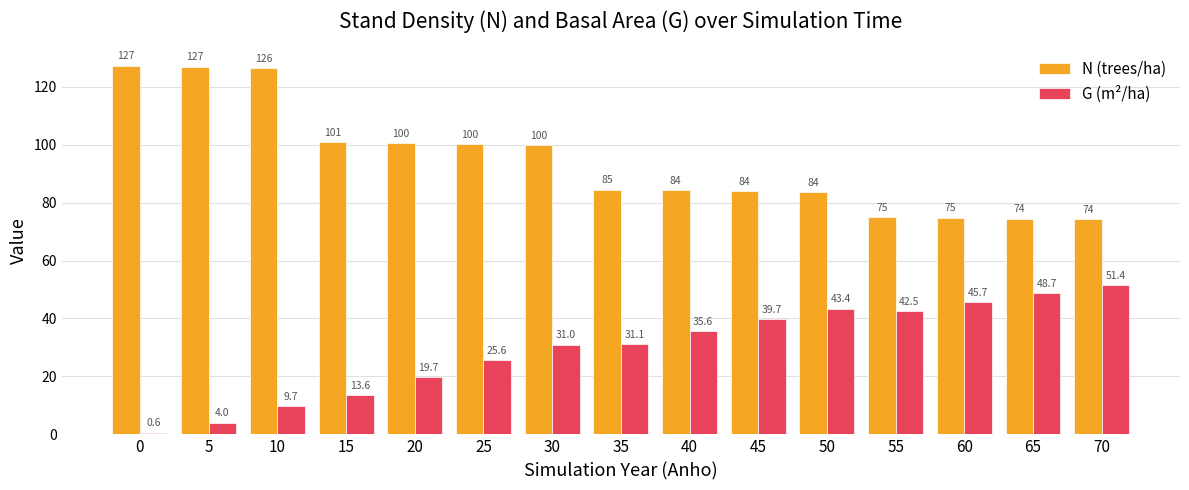

Which category has the lowest value in the N (trees/ha) series?

70